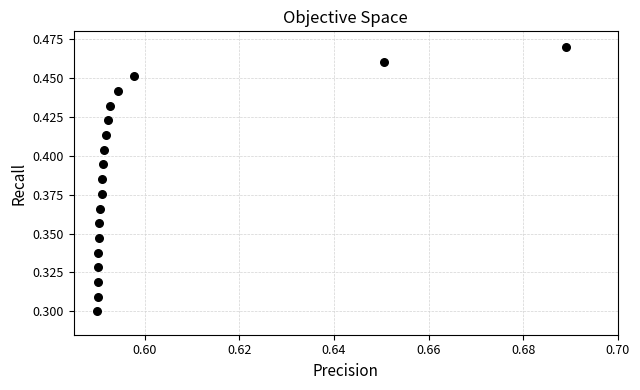

How many data points are displayed?

19